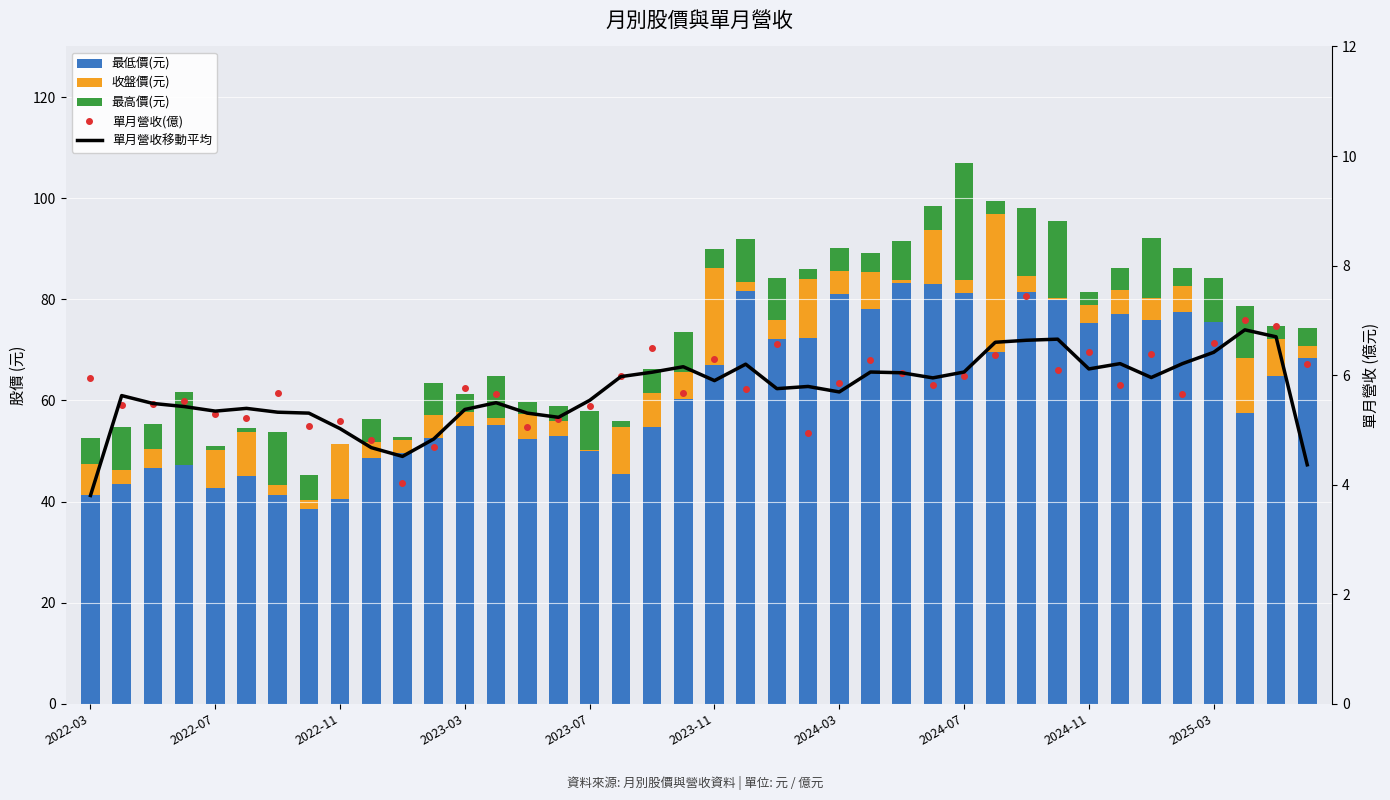

Rank the series at 2024-03 from highest to lowest value.

最低價(元), 單月營收(億), 單月營收移動平均, 最高價(元), 收盤價(元)